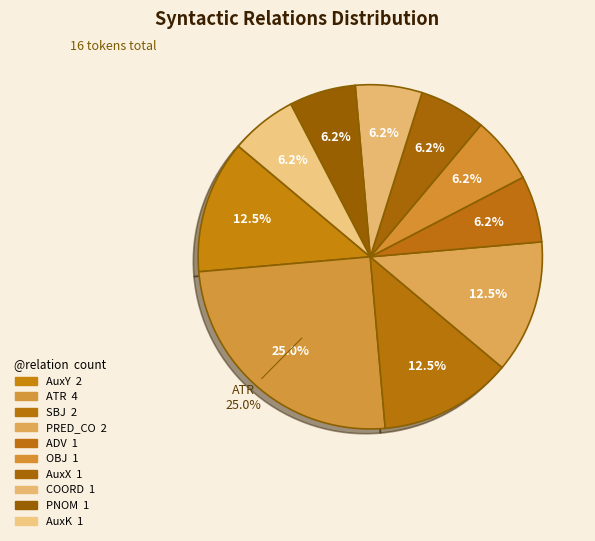

What portion of the pie excludes AuxY?

87.5%